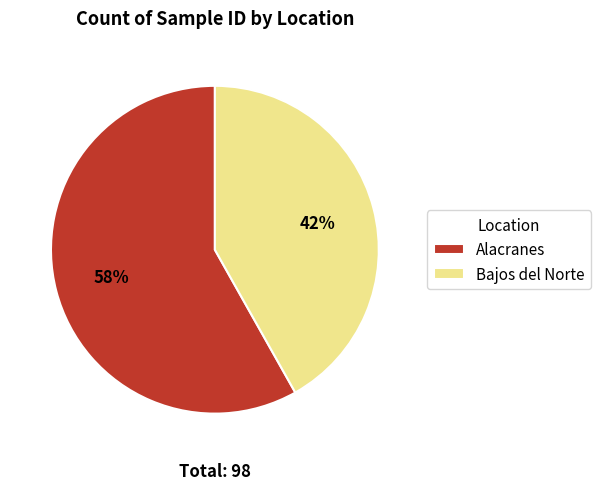

Approximately how many times larger is the value at Alacranes compared to Bajos del Norte?

1.4